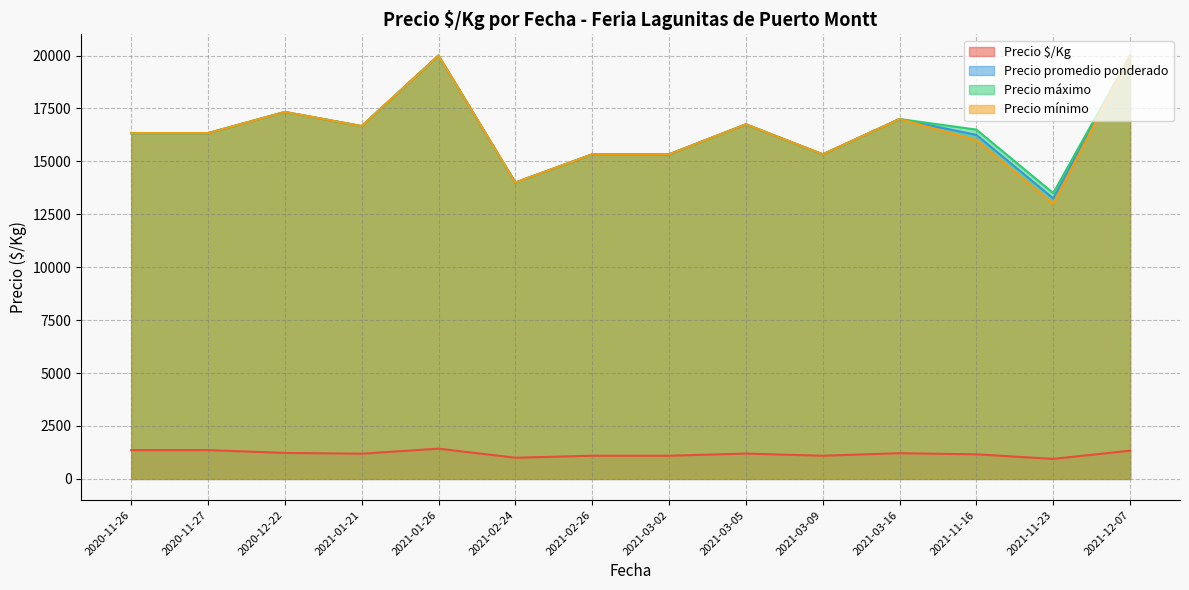

The value of Precio promedio ponderado at 2021-02-26 is 7743. True or false?

False